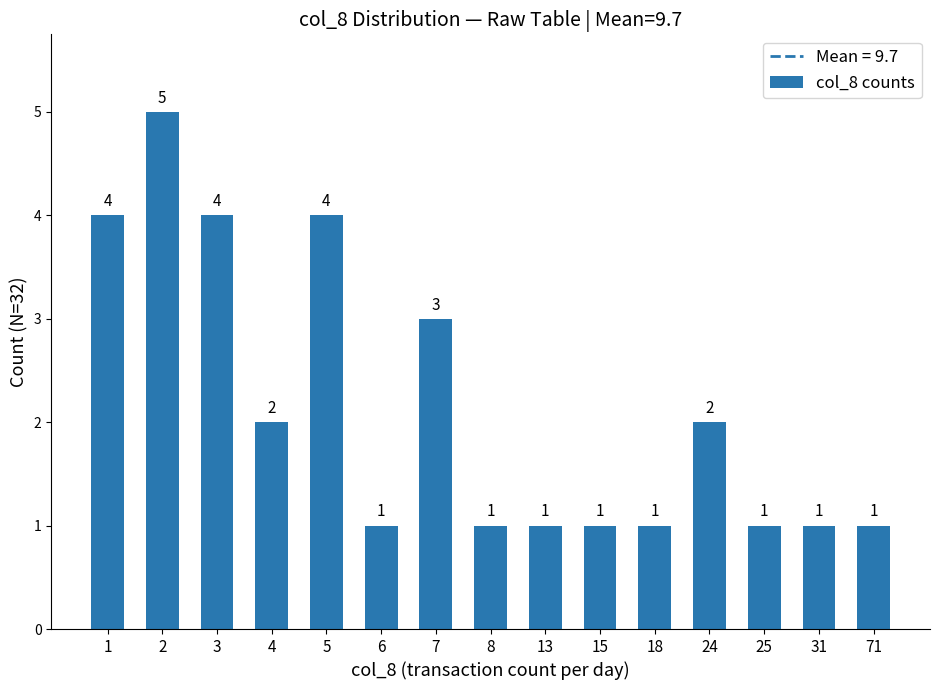

Reading right to left, what are all the values shown in this chart?

1	1	1	2	1	1	1	1	3	1	4	2	4	5	4